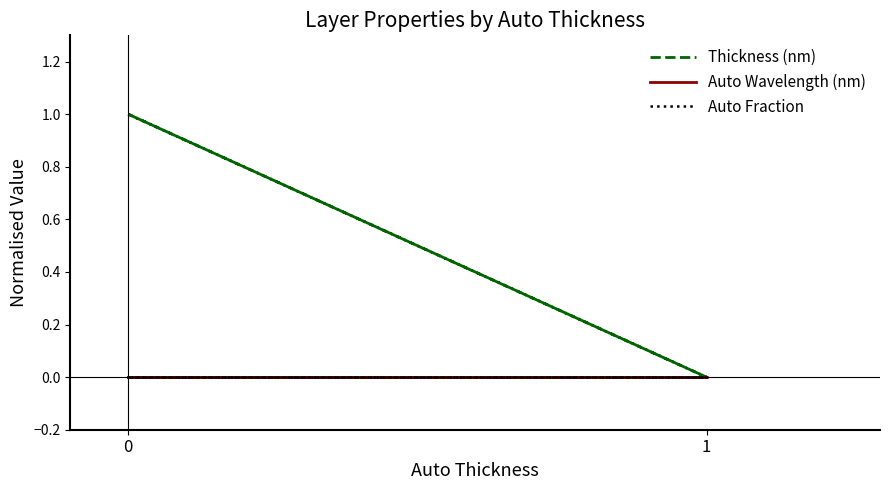

Is this an area chart (filled region under the line)?

No